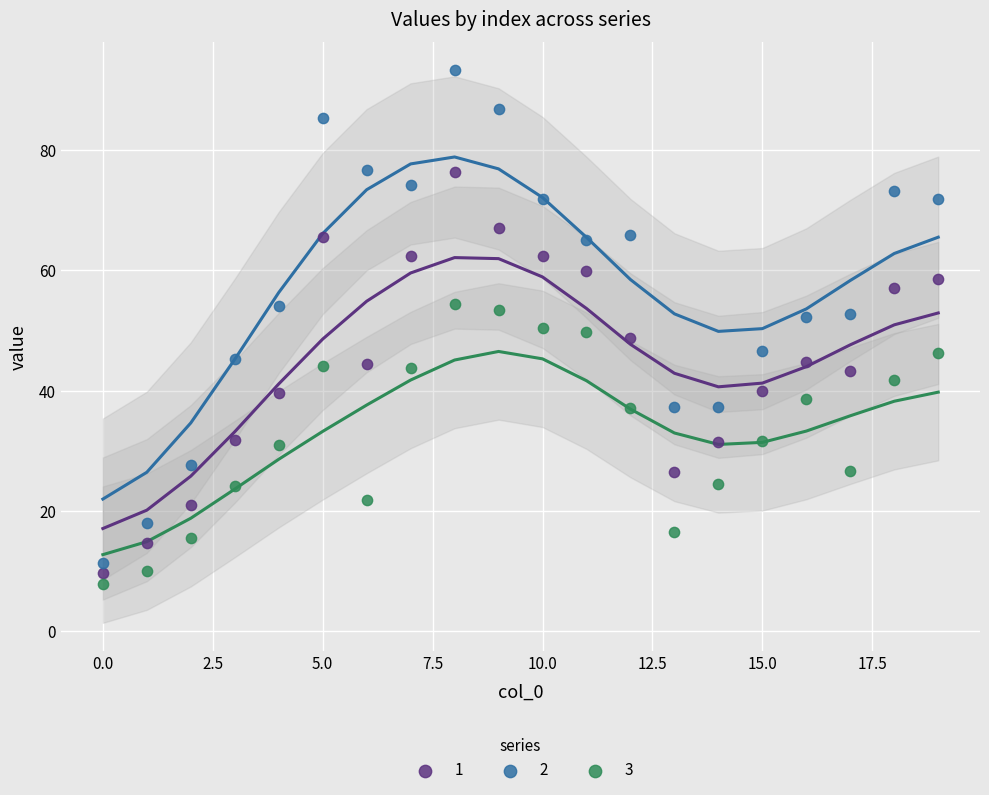

Across all data points, what is the range of Y values (max minus min)?

85.4